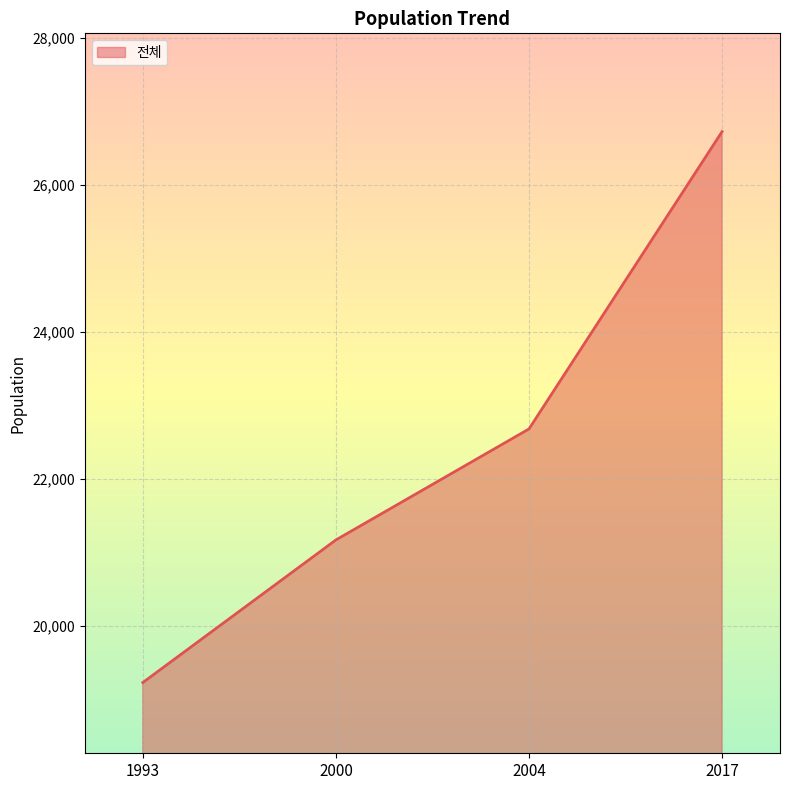

Reading right to left, transcribe all the data shown in this chart.

2017=26725	2004=22682	2000=21173	1993=19234